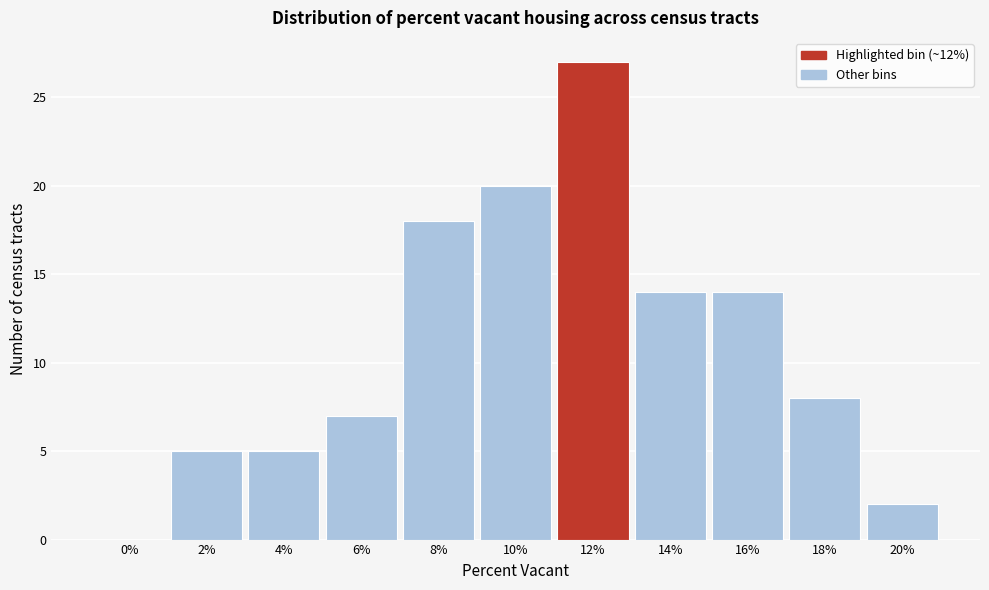

Reading right to left, transcribe all the data shown in this chart.

20%=2	18%=8	16%=14	14%=14	12%=27	10%=20	8%=18	6%=7	4%=5	2%=5	0%=0